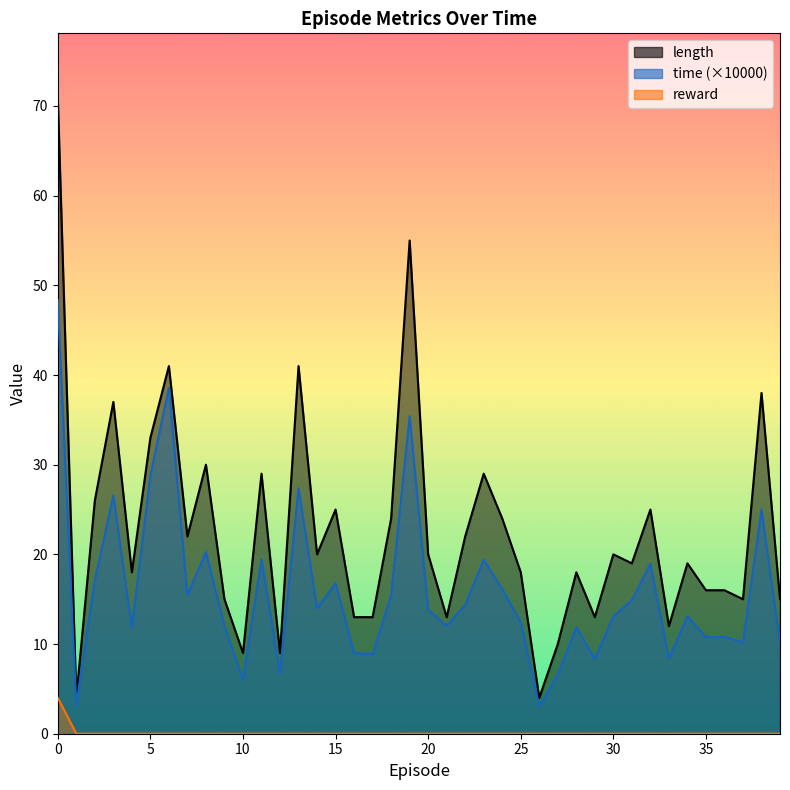

List the series in order of their overall mean, highest first.

length, time_scaled, reward